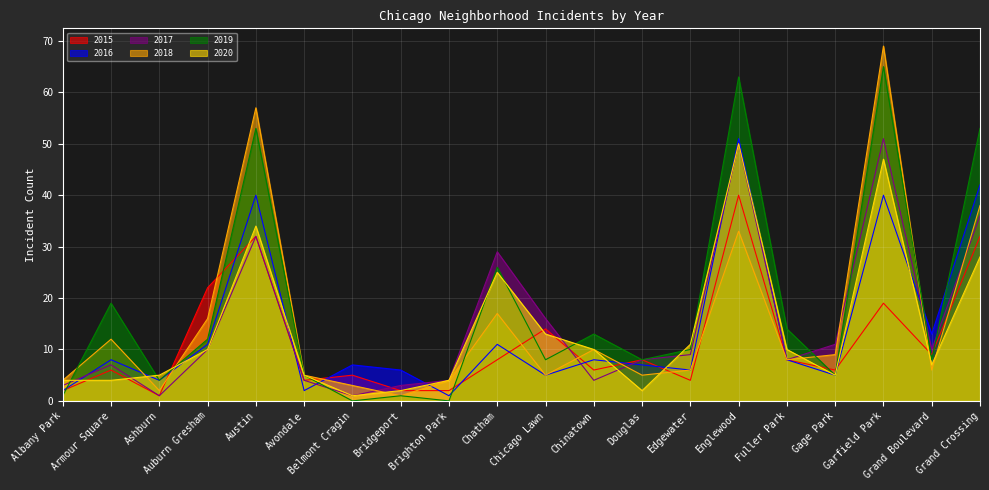

Is it true that 2020 equals 5 at Brighton Park?

False